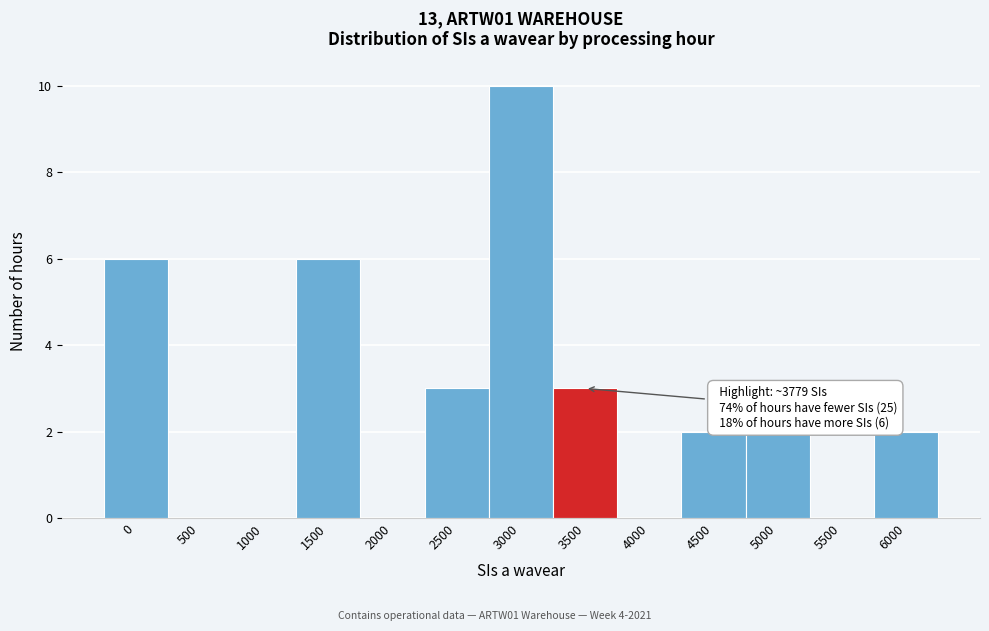

Reading left to right, transcribe all the data shown in this chart.

0=6	500=0	1000=0	1500=6	2000=0	2500=3	3000=10	3500=3	4000=0	4500=2	5000=2	5500=0	6000=2